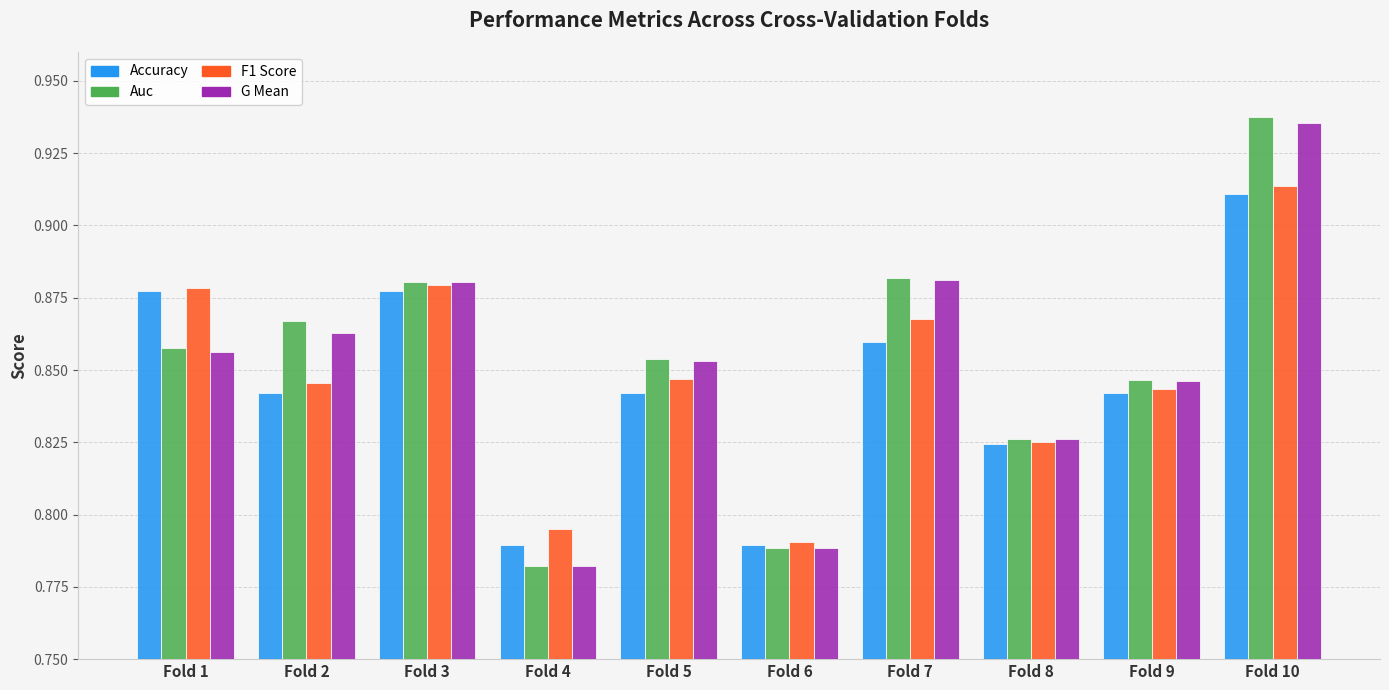

What is the total value across all series at Fold 6?

3.2